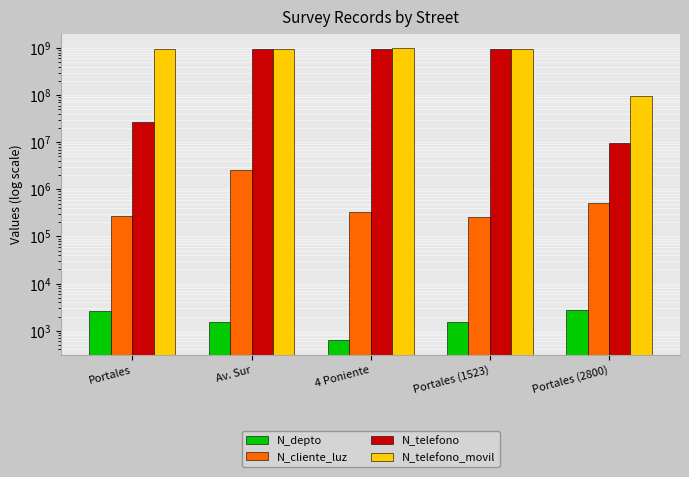

Are the bars horizontal?

No